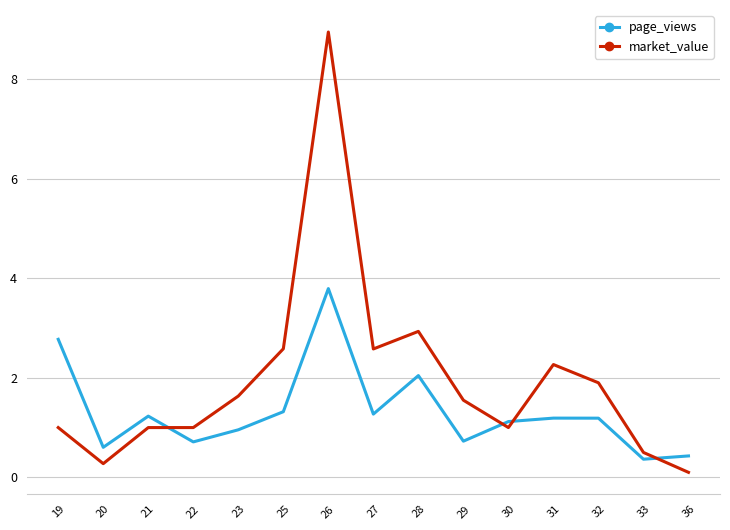

The value of market_value at 33 is 0.5. True or false?

True